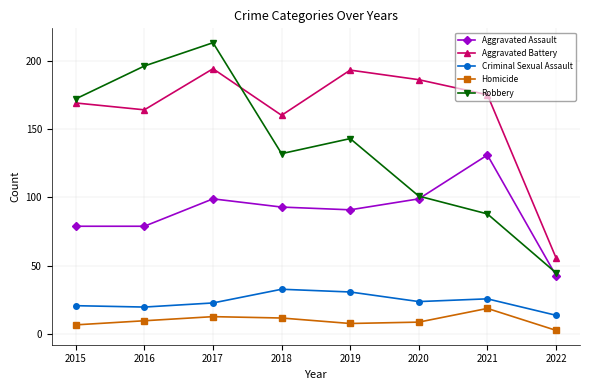

Reading right to left, list all the values displayed in this chart.

Aggravated Assault: 2022=43	2021=131	2020=99	2019=91	2018=93	2017=99	2016=79	2015=79
Aggravated Battery: 2022=56	2021=175	2020=186	2019=193	2018=160	2017=194	2016=164	2015=169
Criminal Sexual Assault: 2022=14	2021=26	2020=24	2019=31	2018=33	2017=23	2016=20	2015=21
Homicide: 2022=3	2021=19	2020=9	2019=8	2018=12	2017=13	2016=10	2015=7
Robbery: 2022=45	2021=88	2020=101	2019=143	2018=132	2017=213	2016=196	2015=172